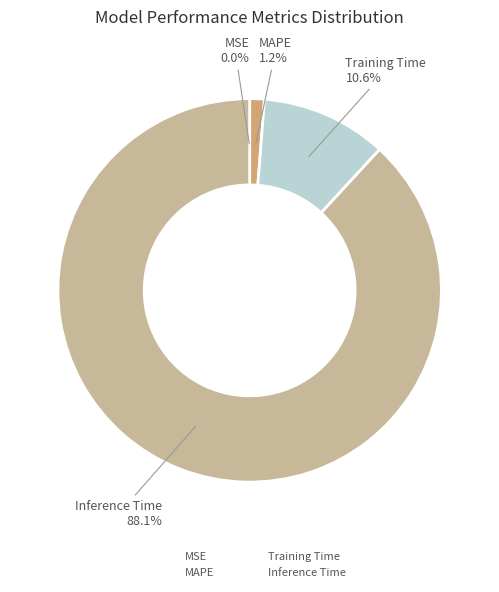

Which slice is the largest?

Inference Time